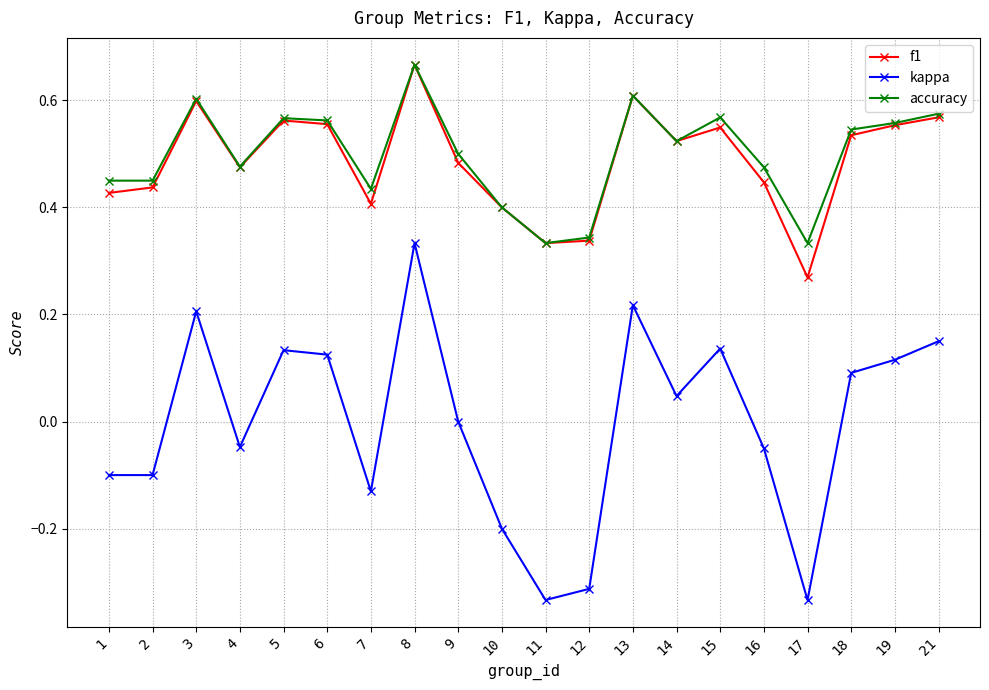

Which series changed the most between 2 and 18?

kappa